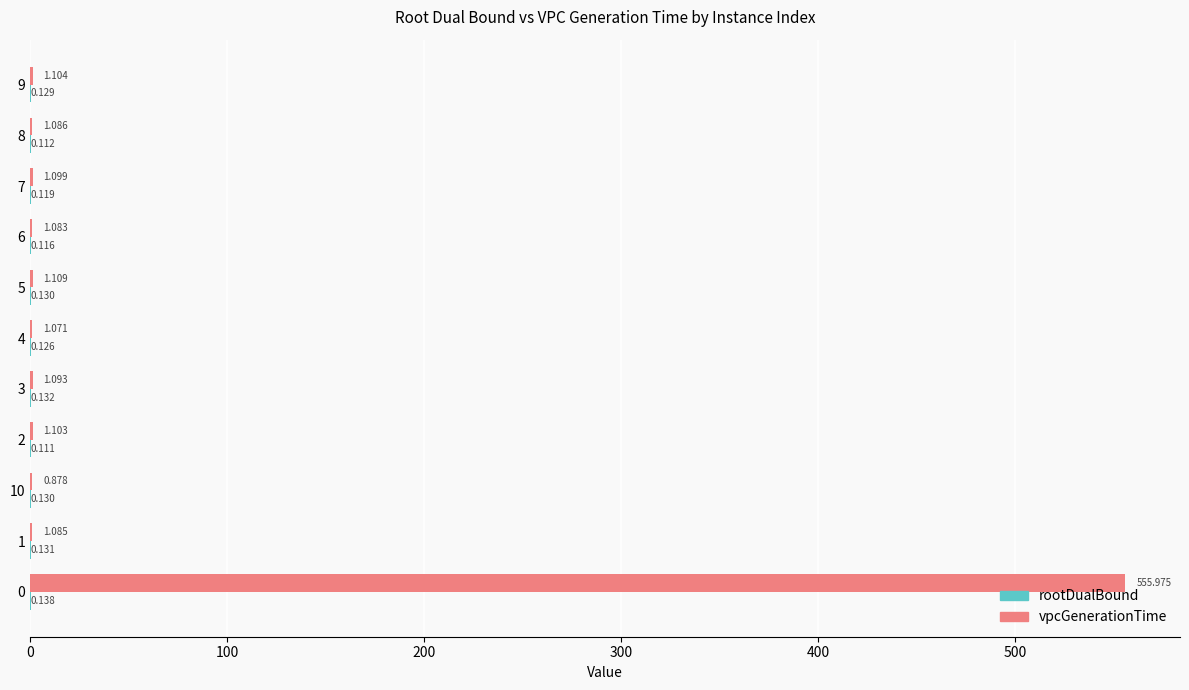

Between 0 and 5, which series saw the biggest shift?

vpcGenerationTime